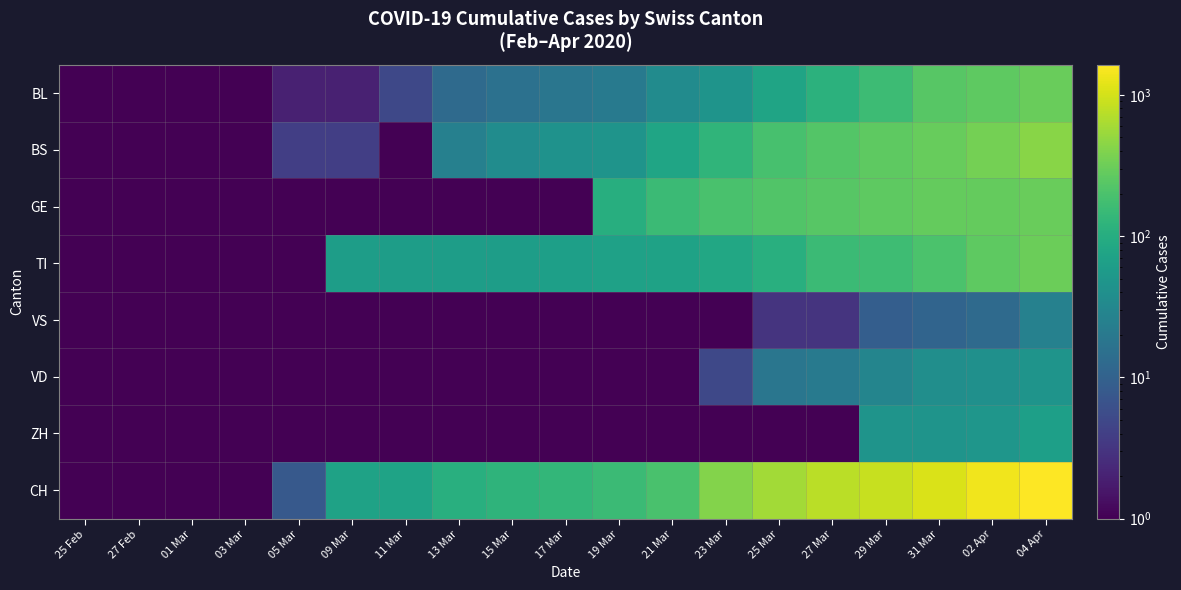

How many series are shown in this chart?

8